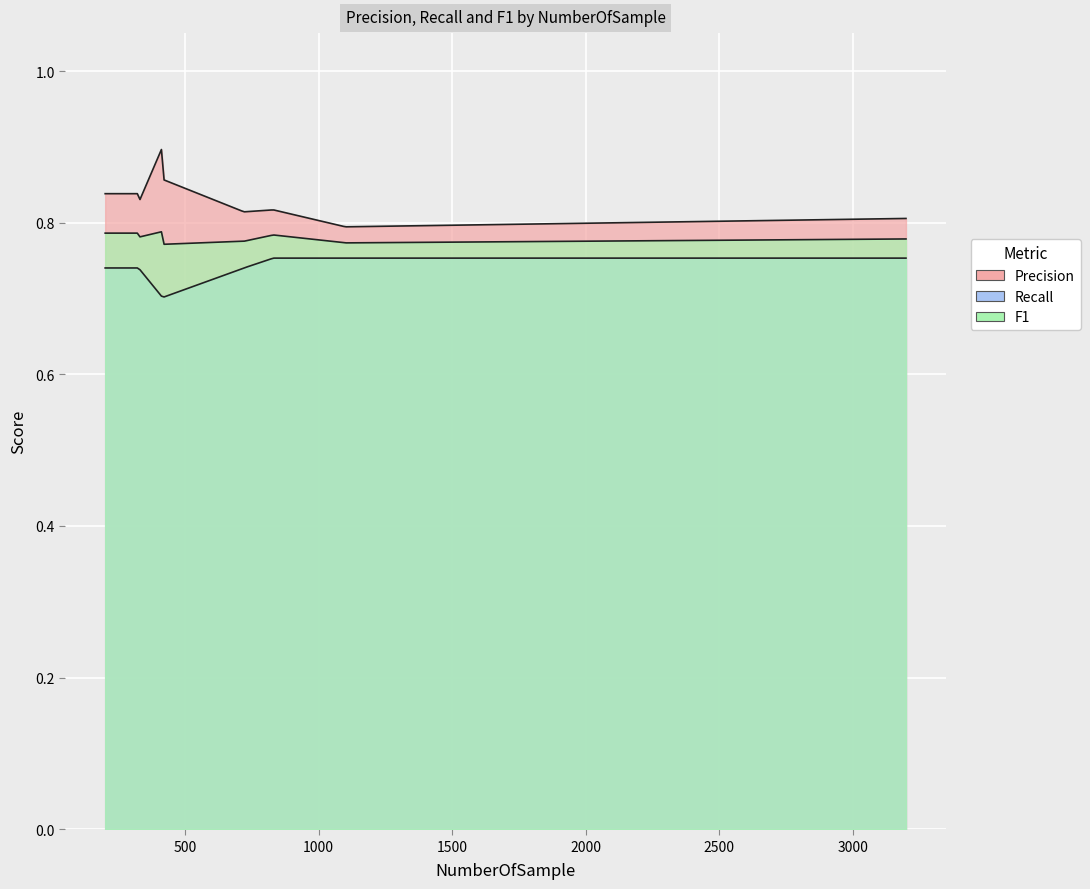

The value of Precision at 1 is 0.9. True or false?

True